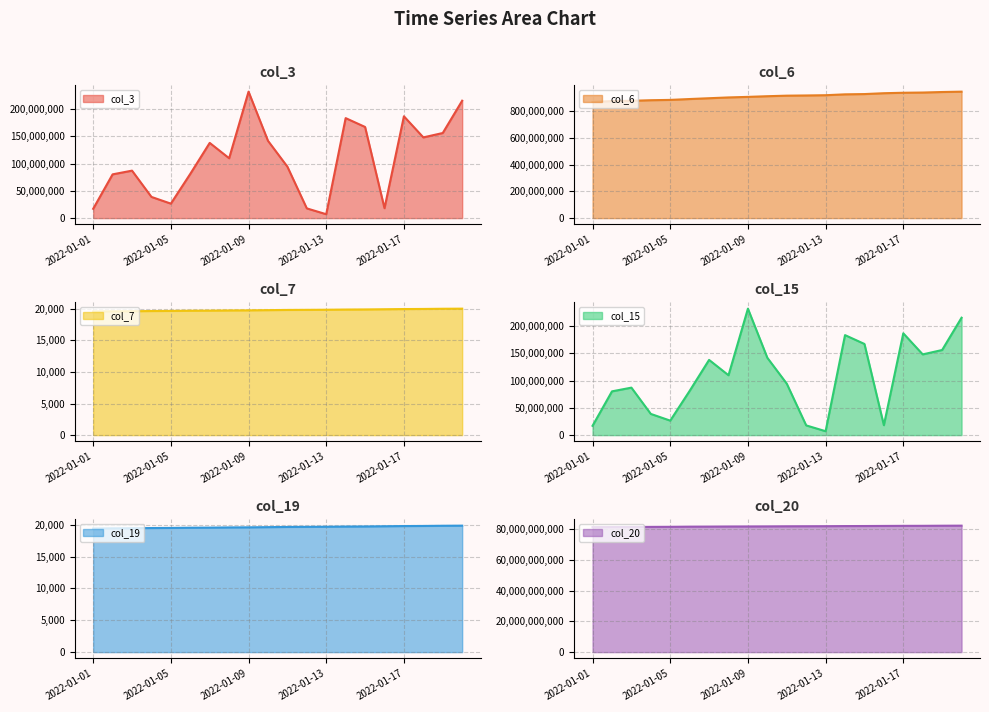

What is the spread (max minus min) of values at 2022-01-05?

81621793303